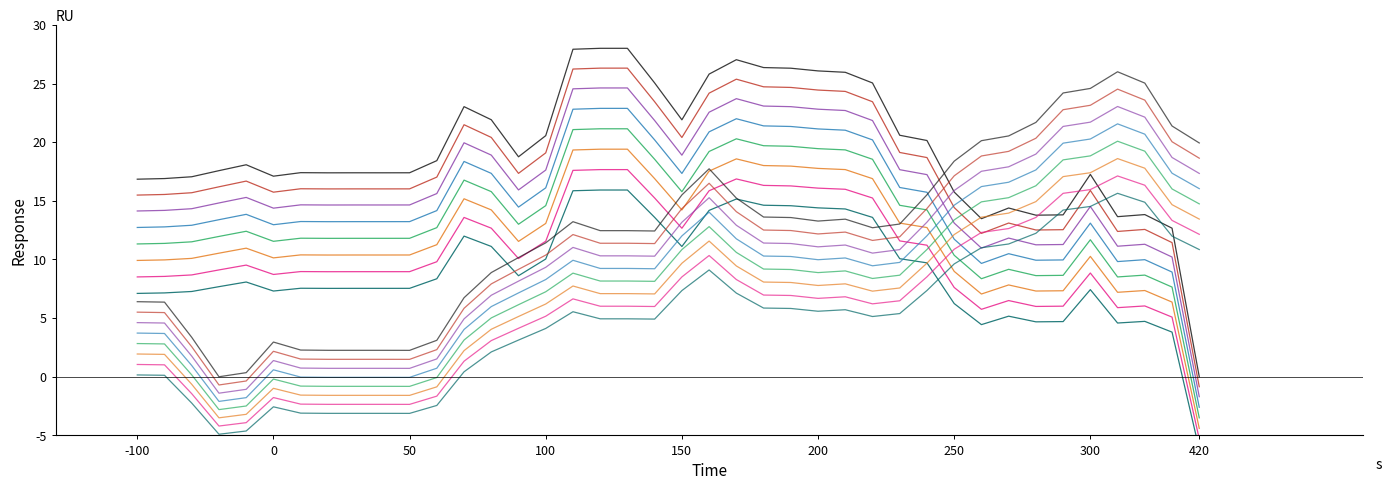

The value of lon at 300 is 8.5. True or false?

False